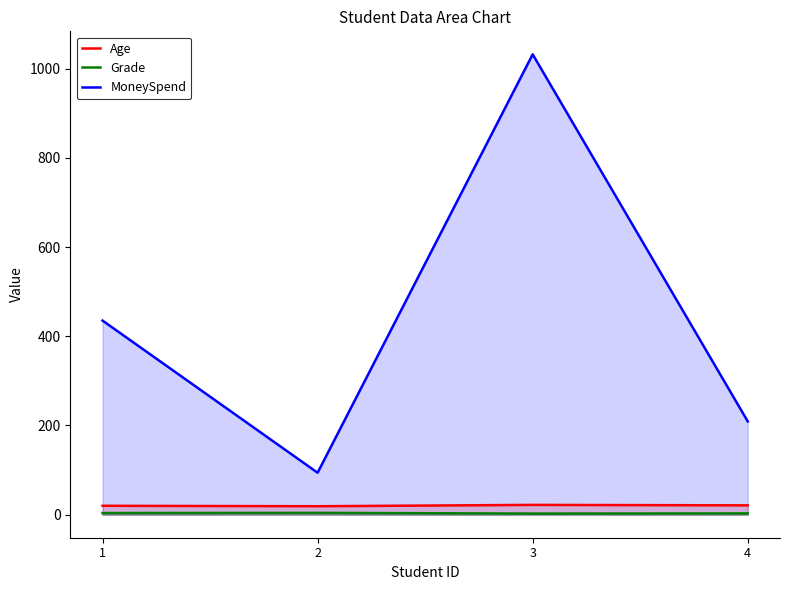

What is the maximum value shown in the chart?

1032.1